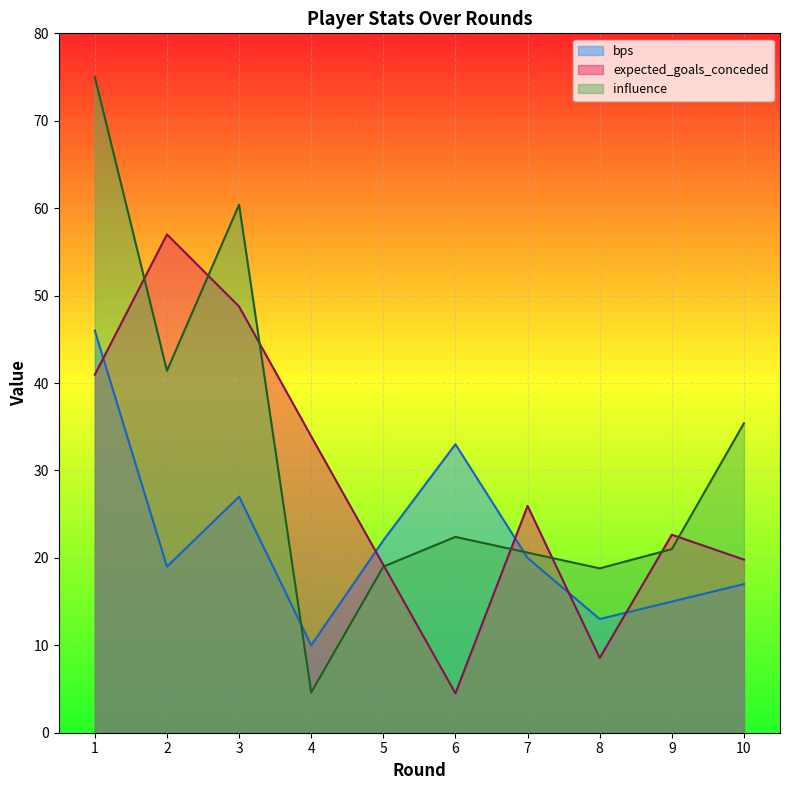

What is the sum of all influence values?

318.6